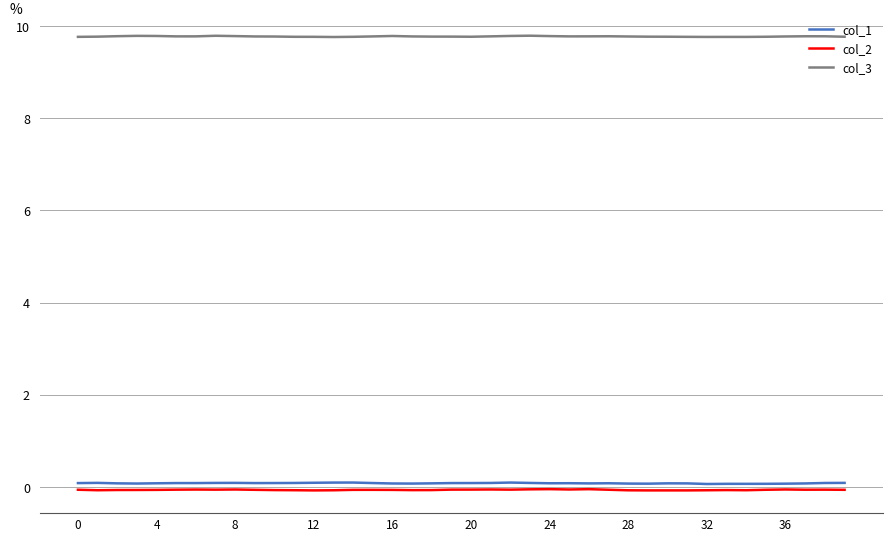

Which series has the largest total across all categories?

col_3